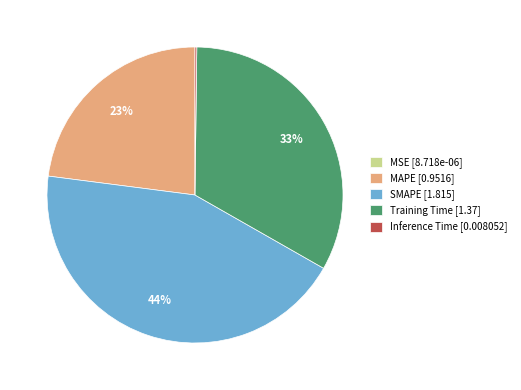

Does Training Time [1.37] represent more than half of the total?

No